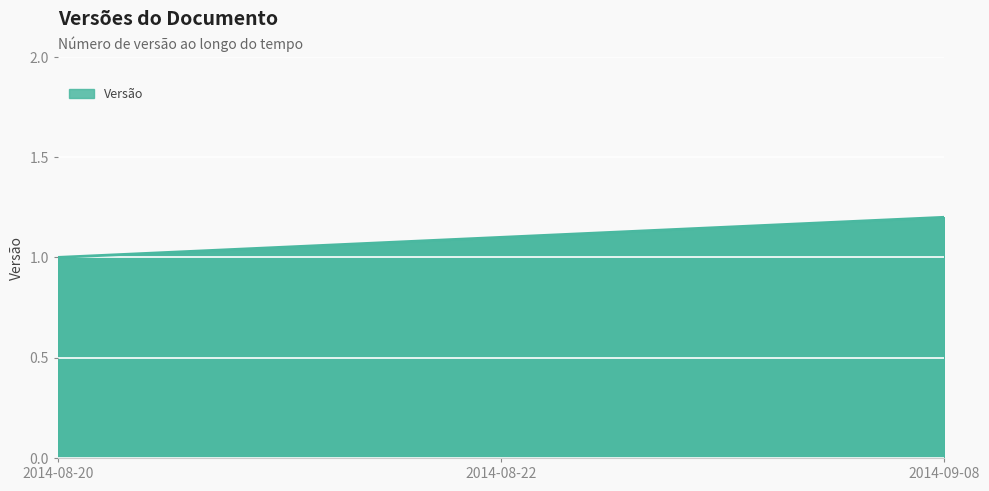

What is the average value?

1.1